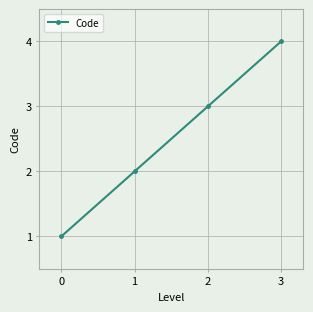

Does the chart have visible grid lines?

Yes